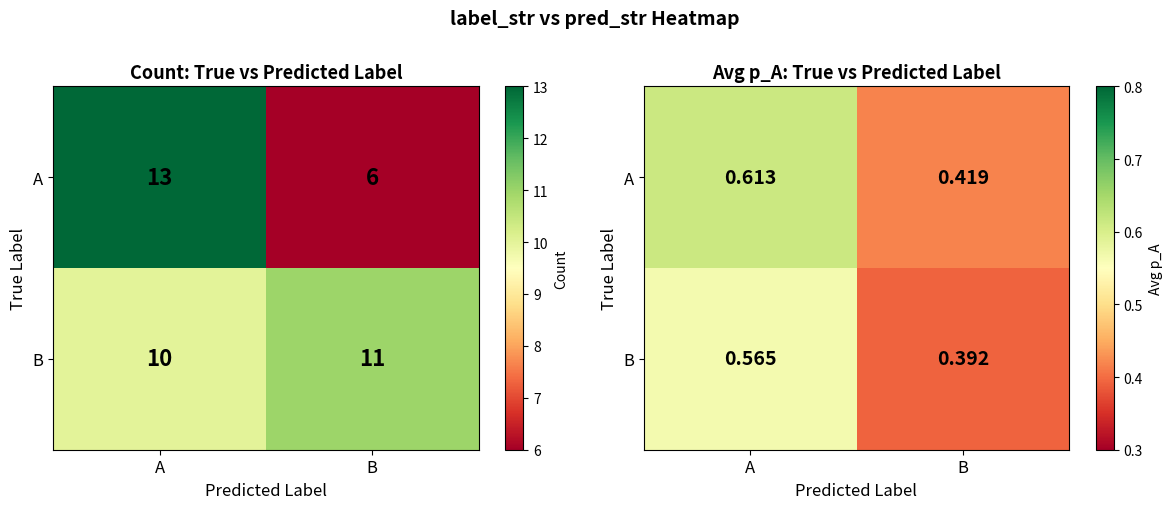

What is the difference between the maximum and minimum values in the A series?

0.2